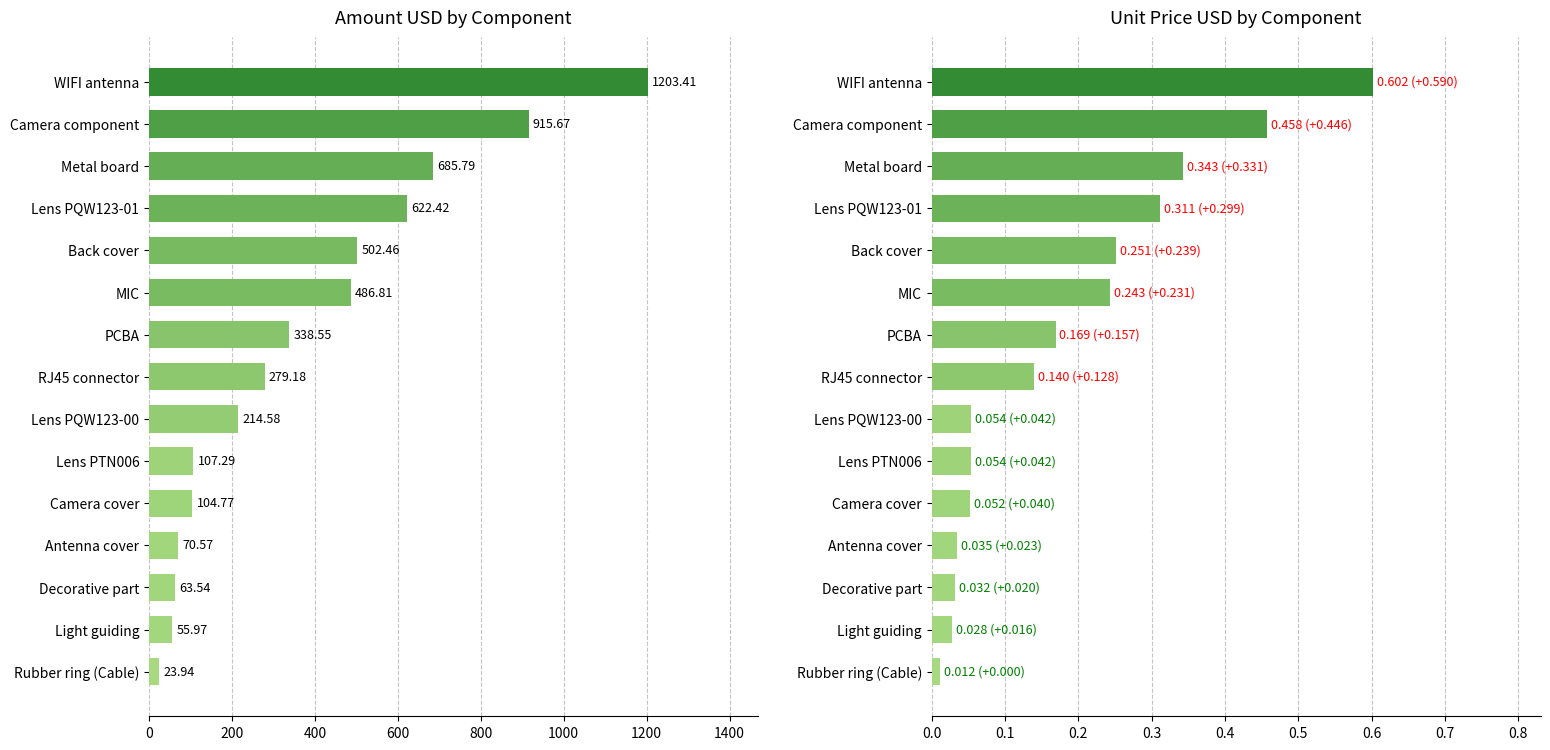

What is the difference between the highest and lowest values at WIFI antenna?

1202.8